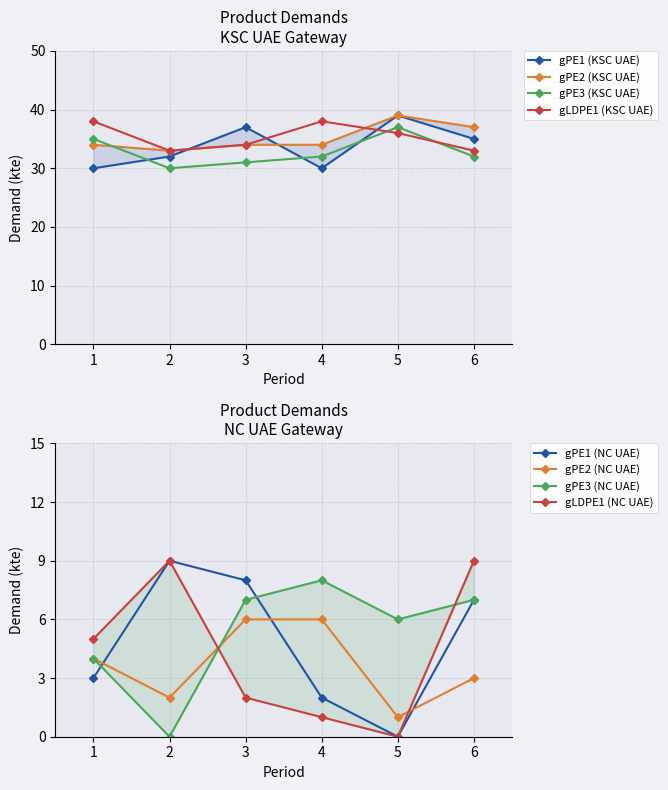

Where is gPE3 (KSC UAE) nearest to the value 33?

4